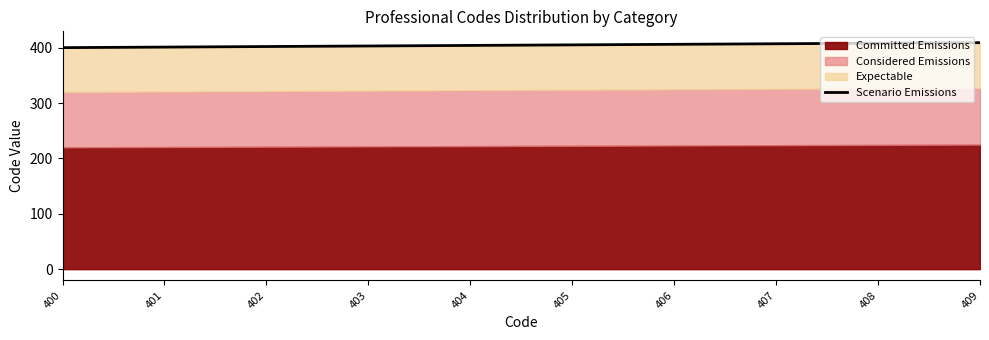

Rank the categories by value from lowest to highest.

400, 401, 402, 403, 404, 405, 406, 407, 408, 409